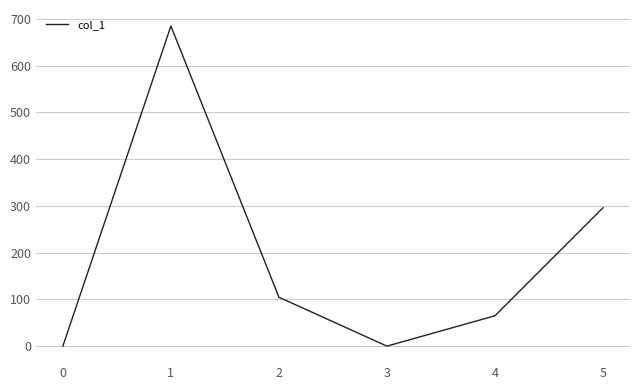

True or false: the data has more than 0 interior local peaks.

True